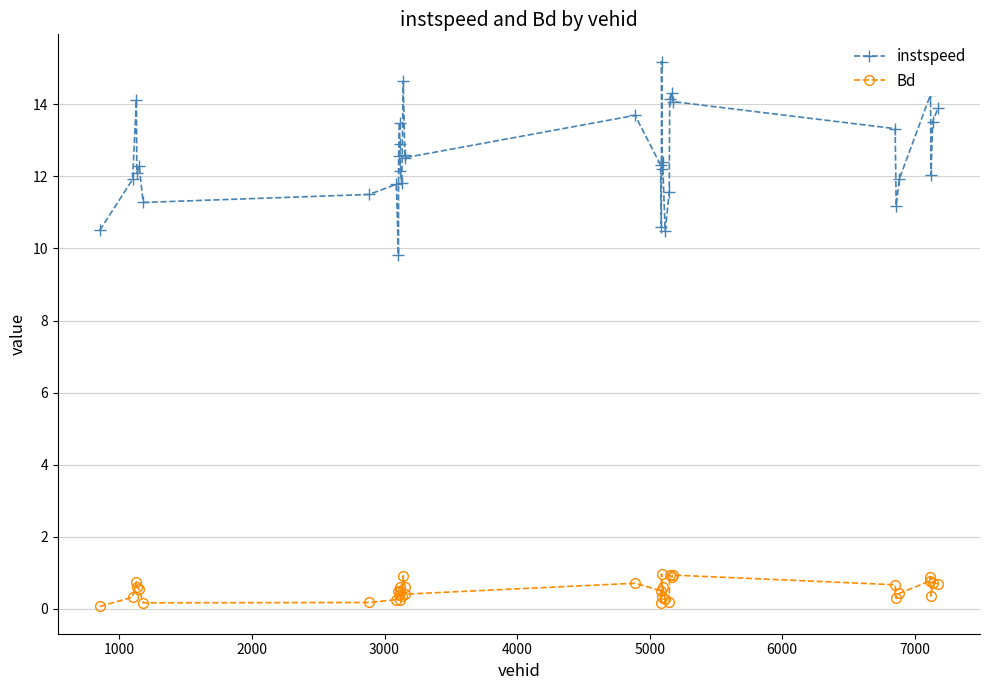

Which series has the largest range (max minus min)?

instspeed